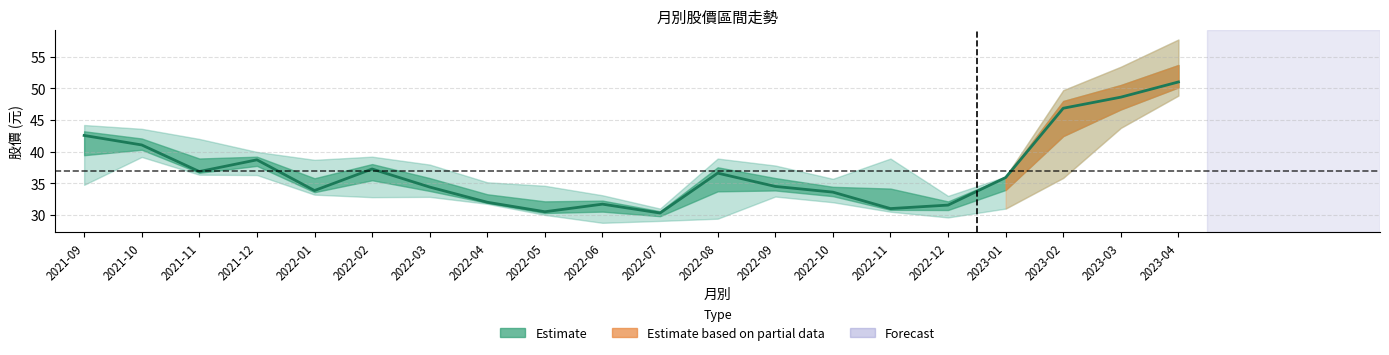

Which label corresponds to the largest value in the chart?

2023-04